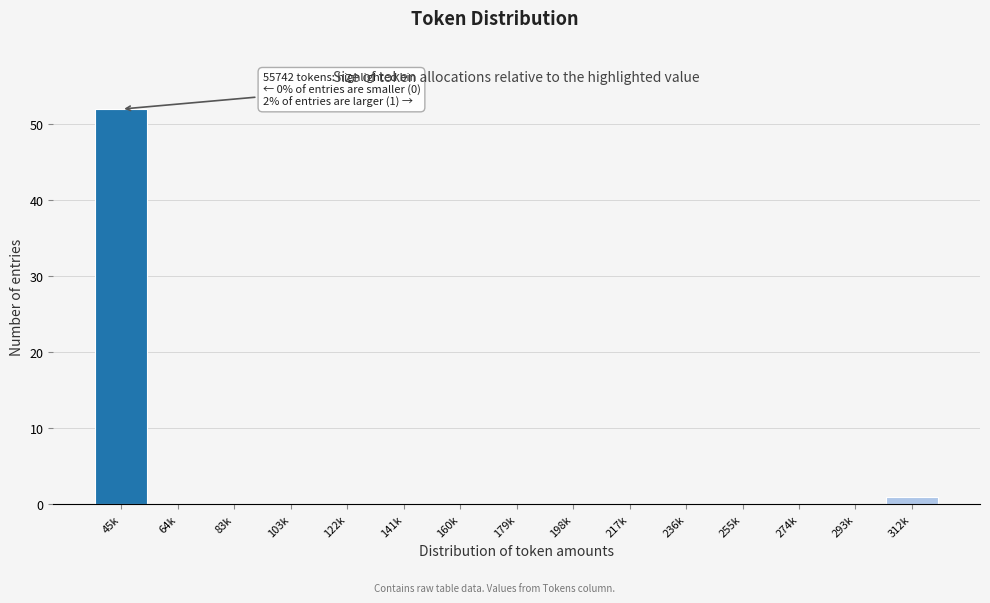

Reading right to left, extract all data points from this chart.

312k=1	293k=0	274k=0	255k=0	236k=0	217k=0	198k=0	179k=0	160k=0	141k=0	122k=0	103k=0	83k=0	64k=0	45k=52